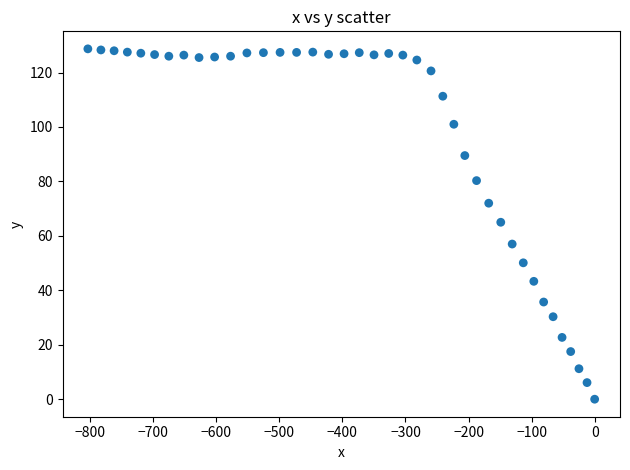

What is the range of X values (max minus min)?

803.7